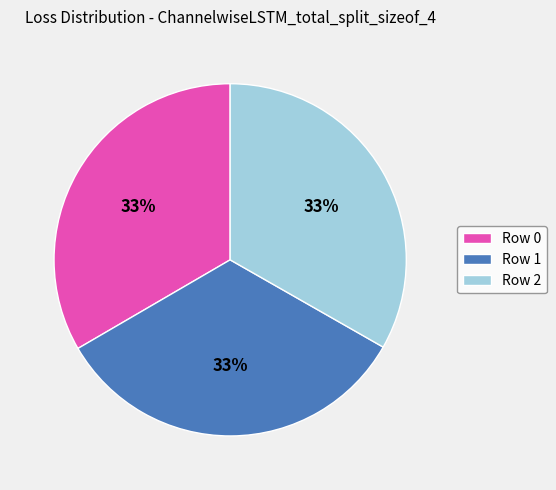

To the nearest percent, what is the average slice percentage?

33%